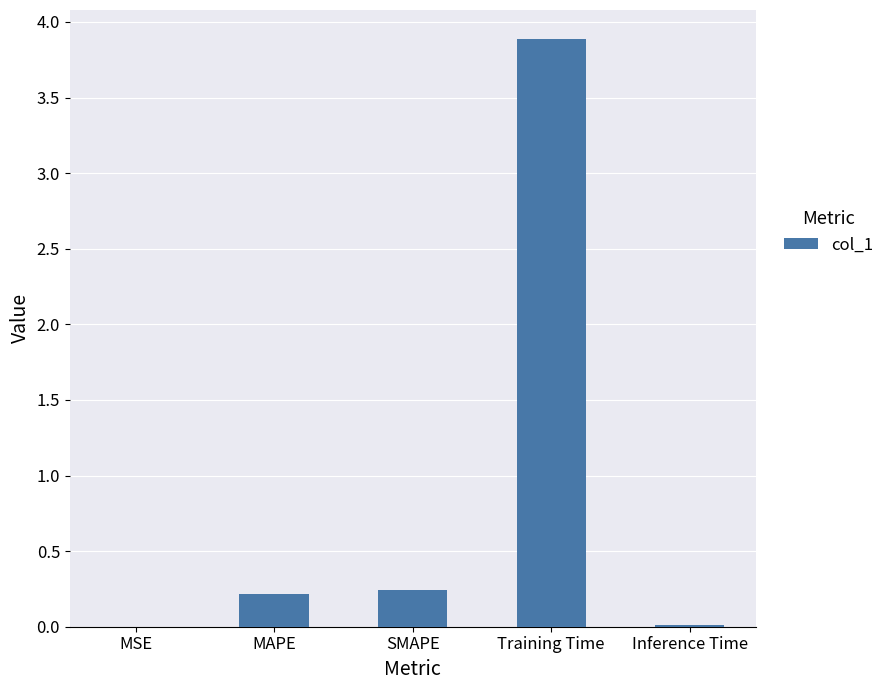

True or false: the data shows 0.2 at SMAPE.

True